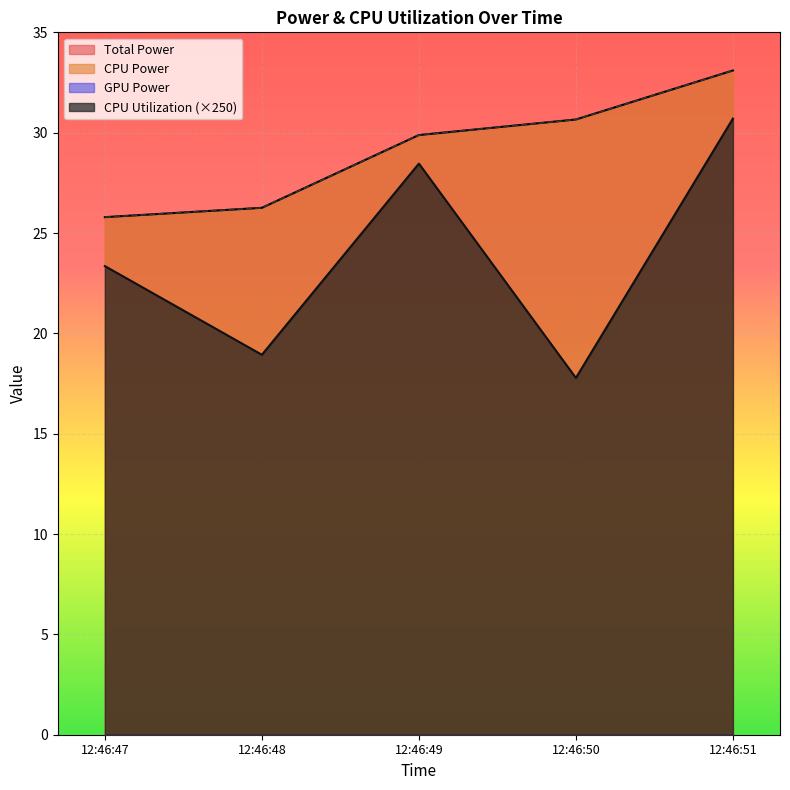

The CPU Power series shows 42.7 at 12:46:48. True or false?

False